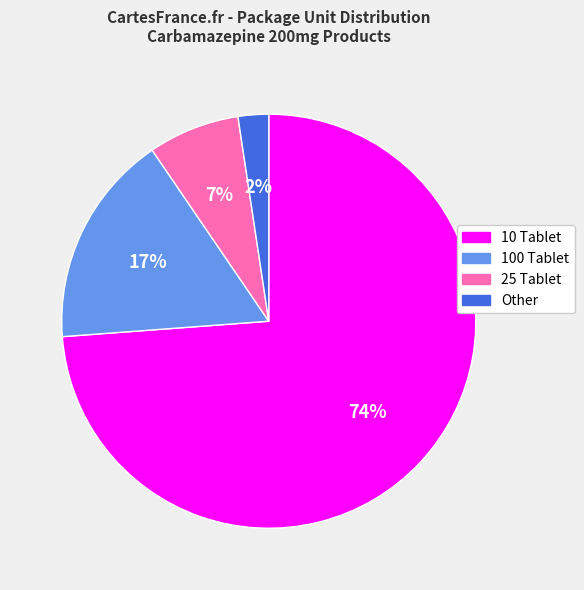

Which has a higher value, Other or 25 Tablet?

25 Tablet